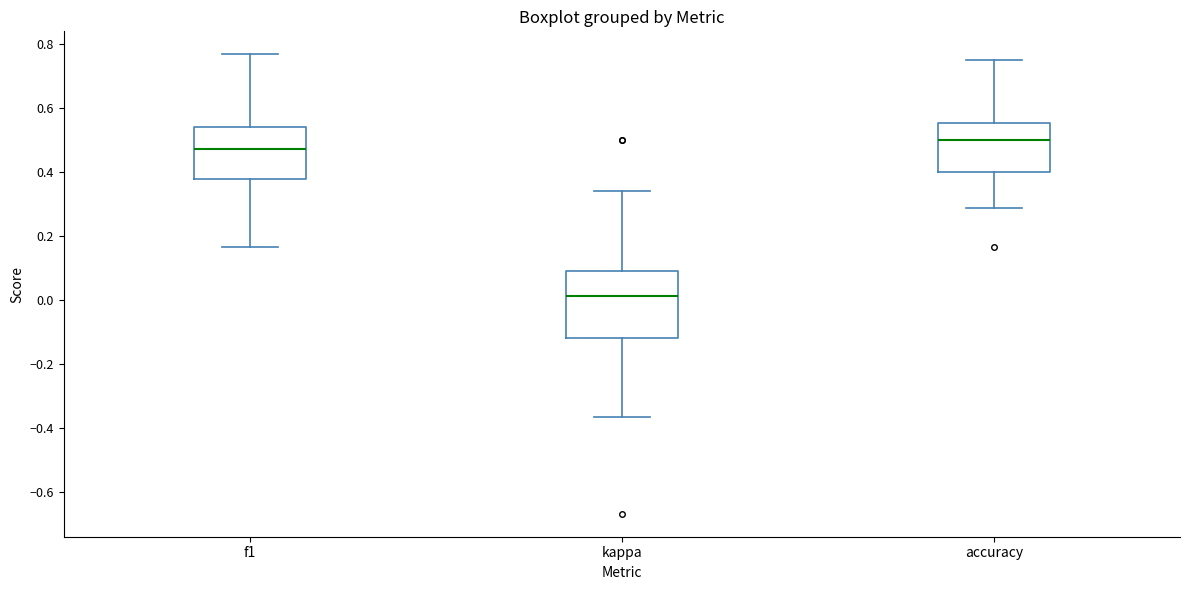

Which box is the tallest, from its lower edge to its upper edge?

kappa